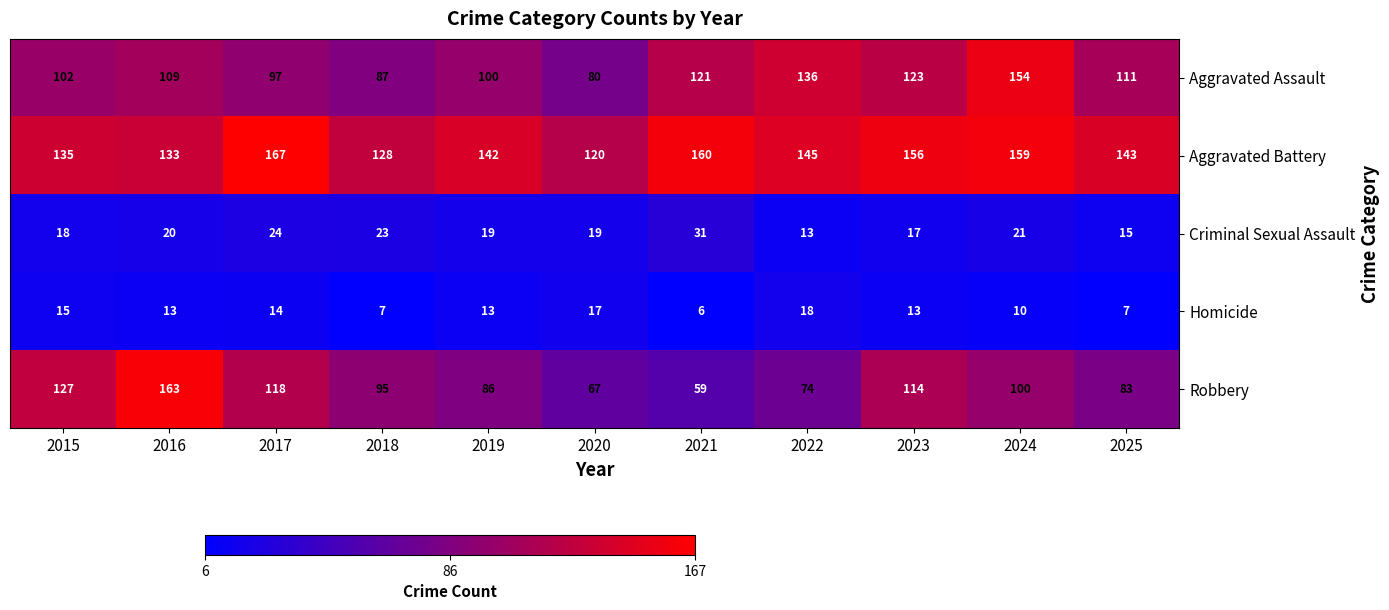

What is the sum of the Homicide values at 2018 and 2023?

20